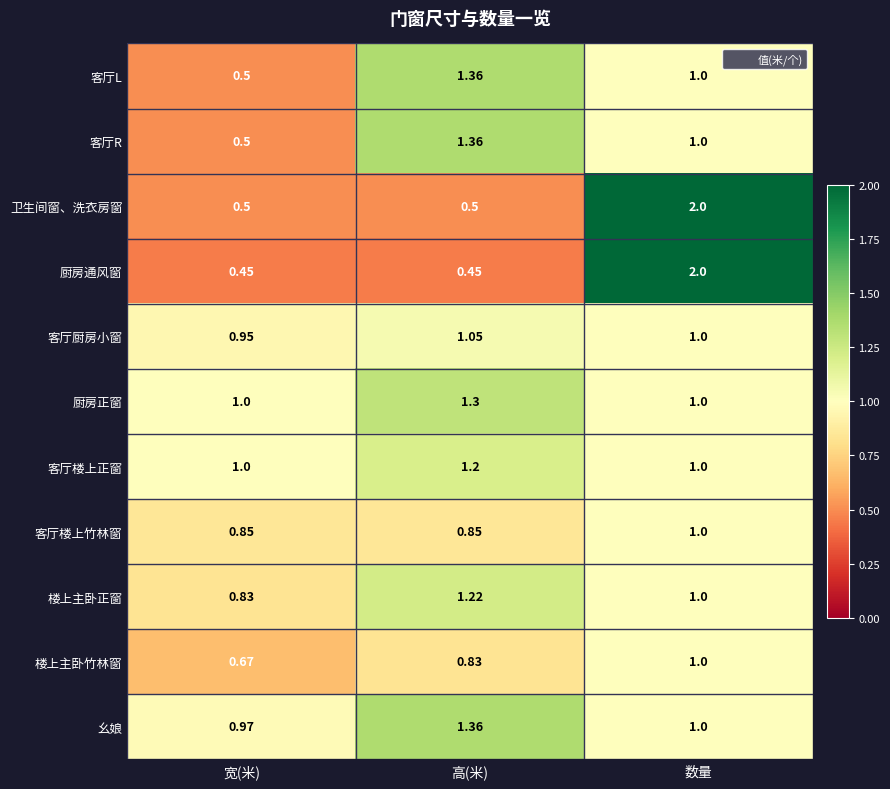

Which series has the largest total across all categories?

幺娘